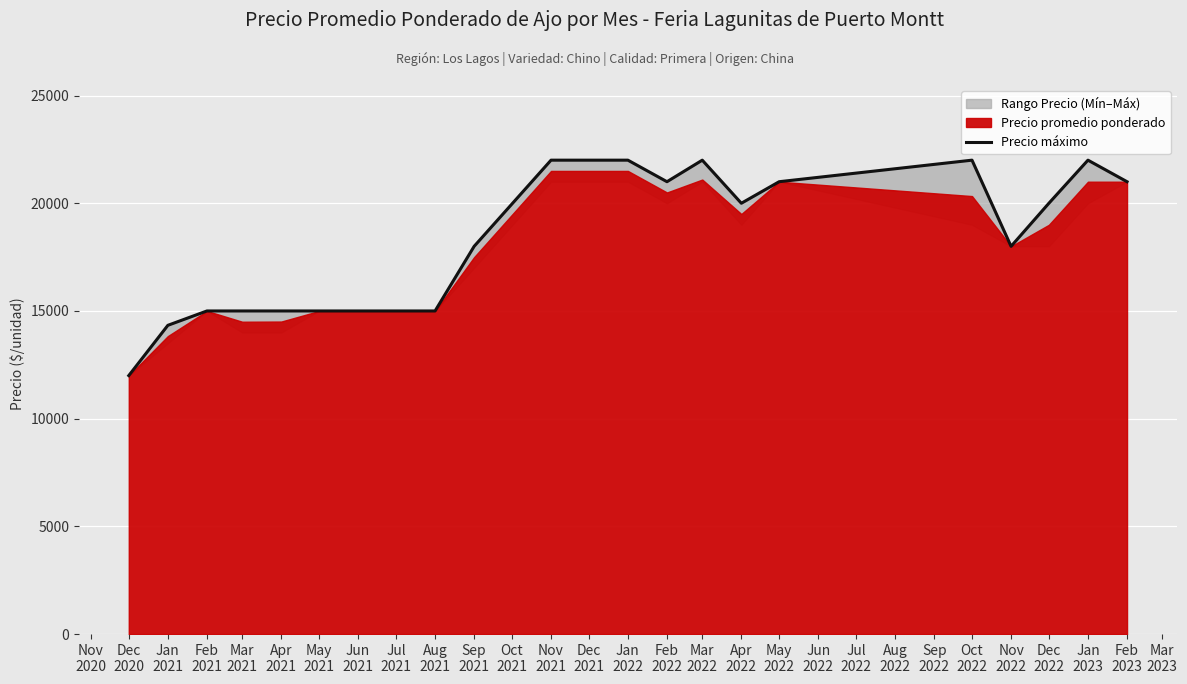

True or false: the data shows 12033 at Nov 2021.

False